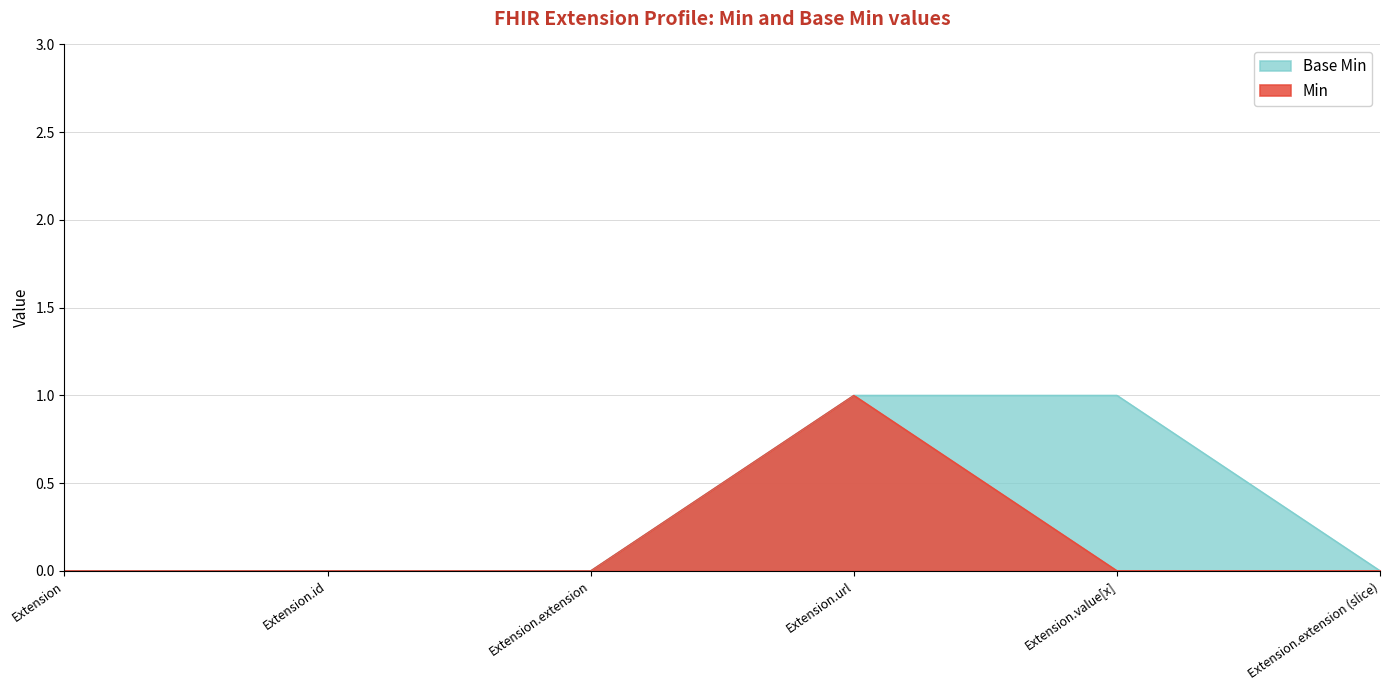

Which series has the largest total across all categories?

Base Min